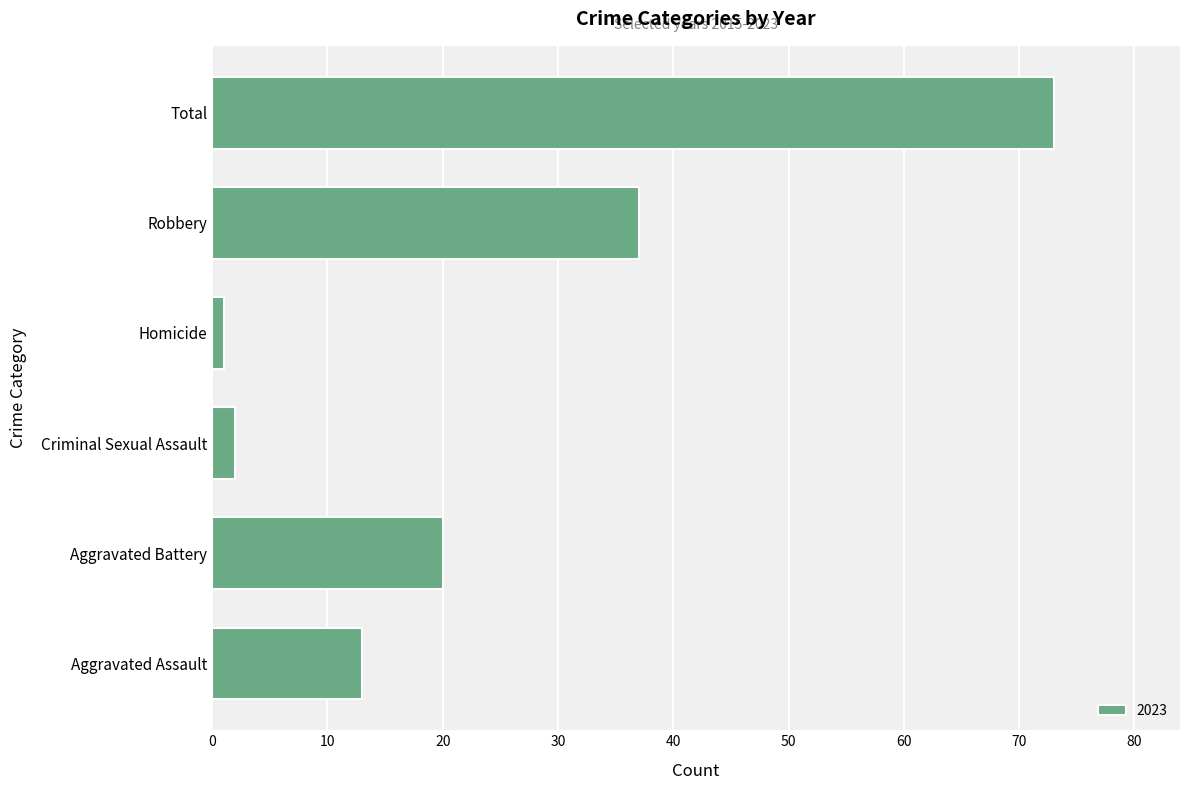

What is the maximum value shown in the chart?

73